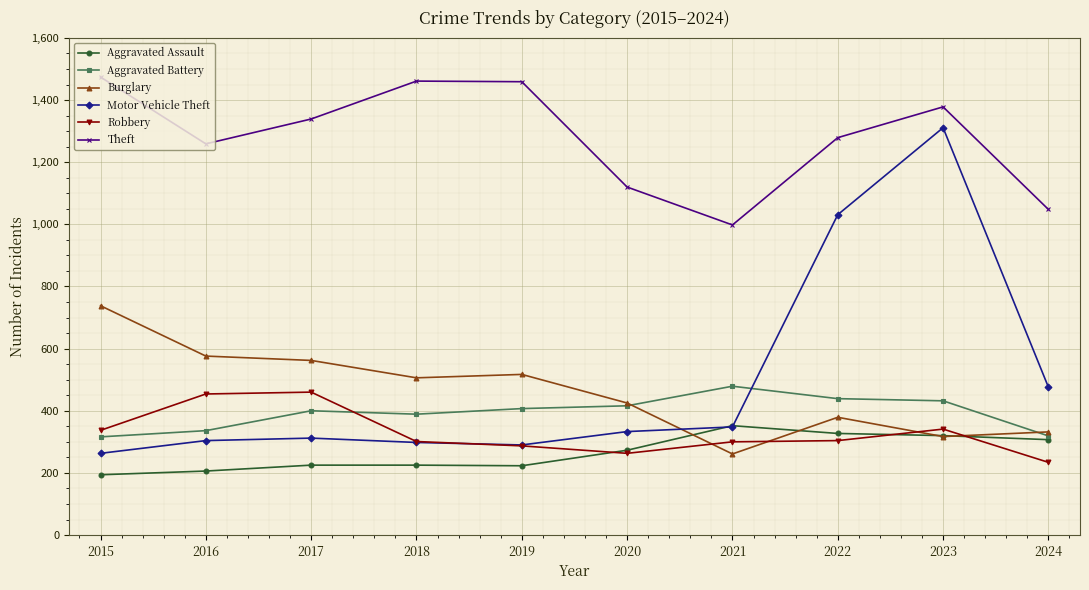

What is the value of the Burglary point at the 5th from the left?

517